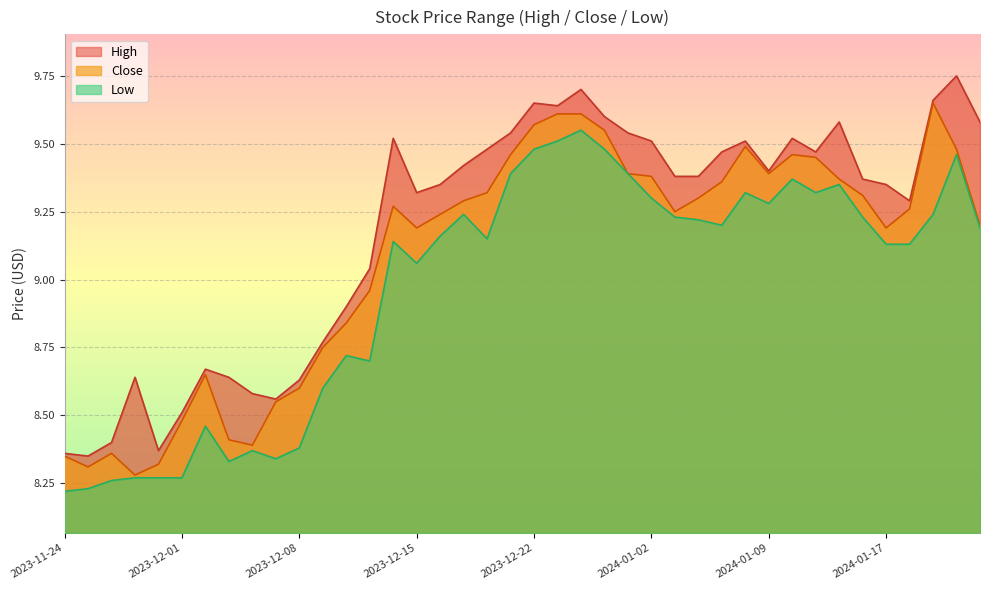

What is the average value of the High series?

9.2